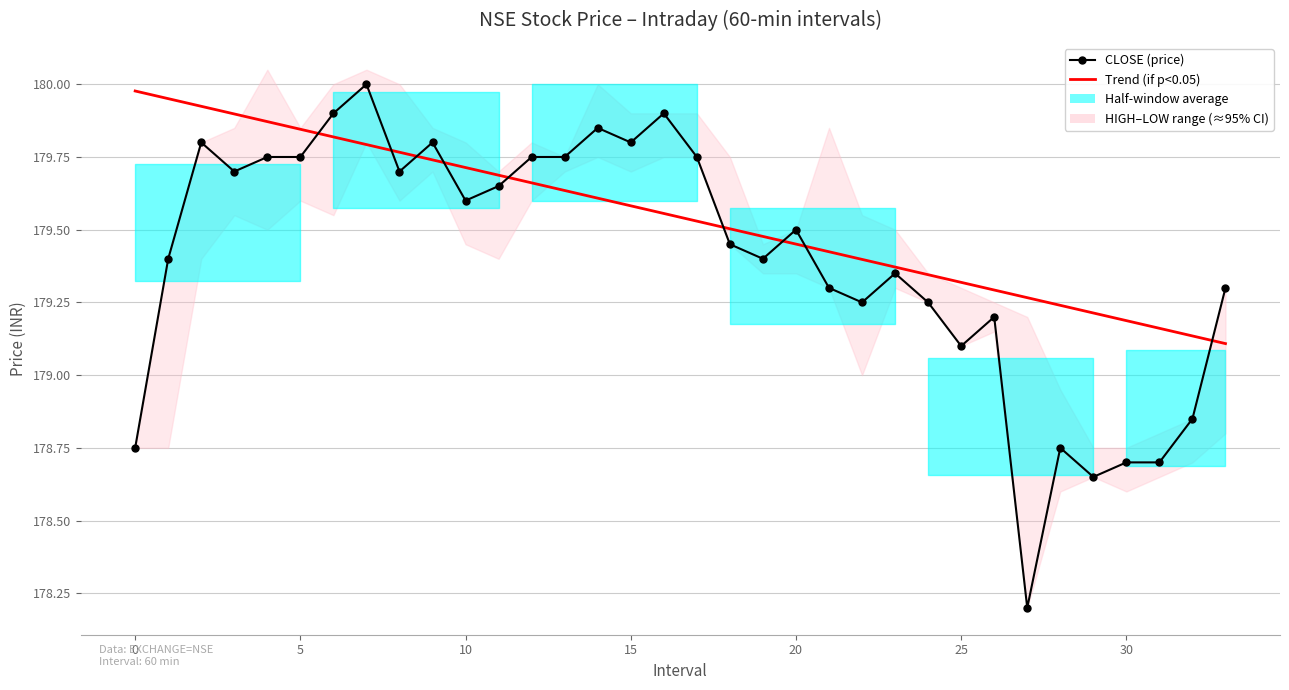

Does the chart have visible grid lines?

Yes